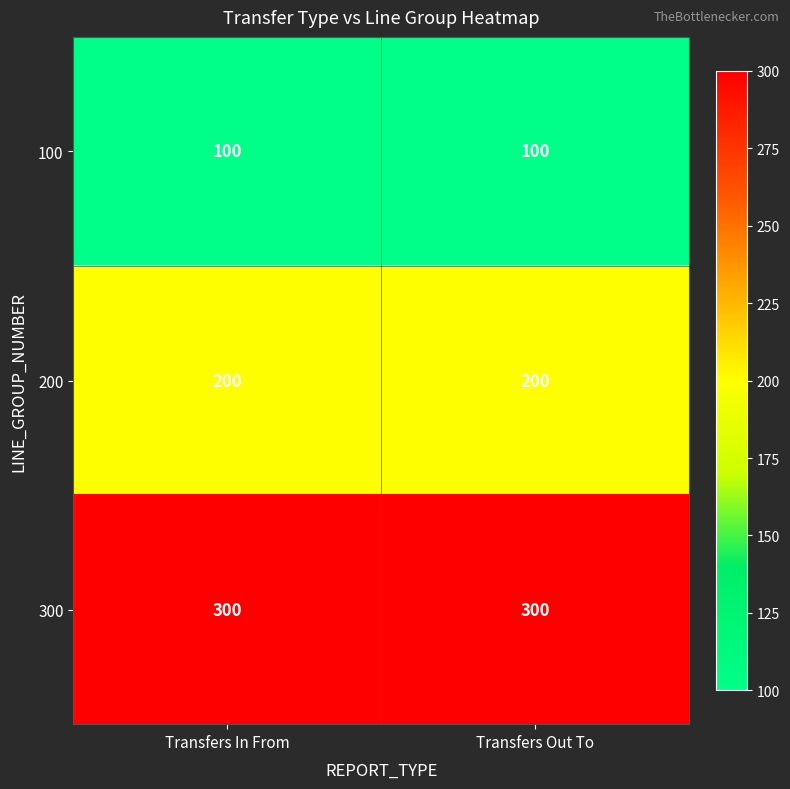

List the series in order of their overall mean, highest first.

300, 200, 100